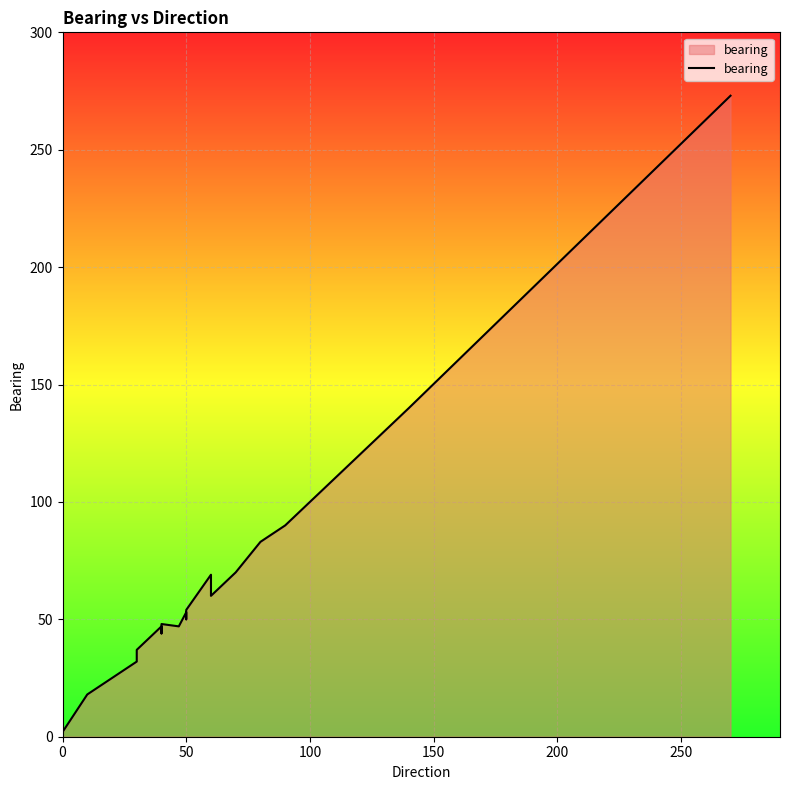

How many values are below 53?

10